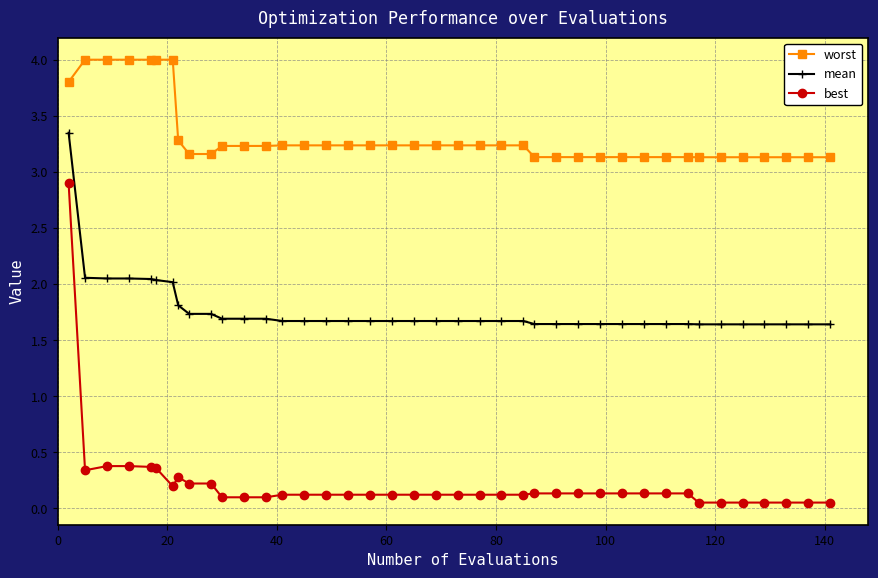

What is the minimum value for worst?

3.1